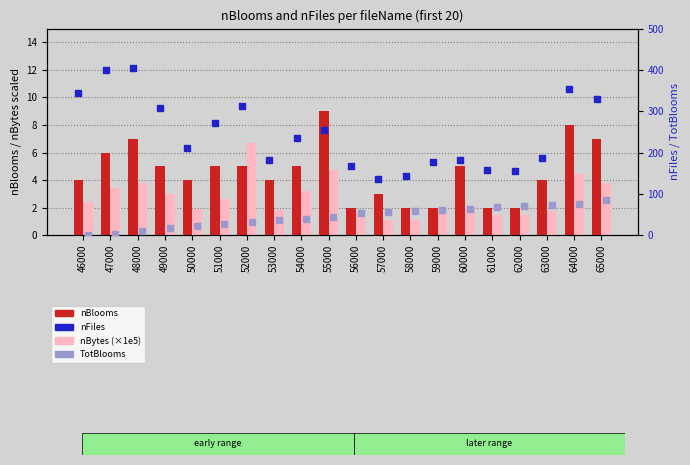

Which series has the largest Y range (max minus min)?

nFiles